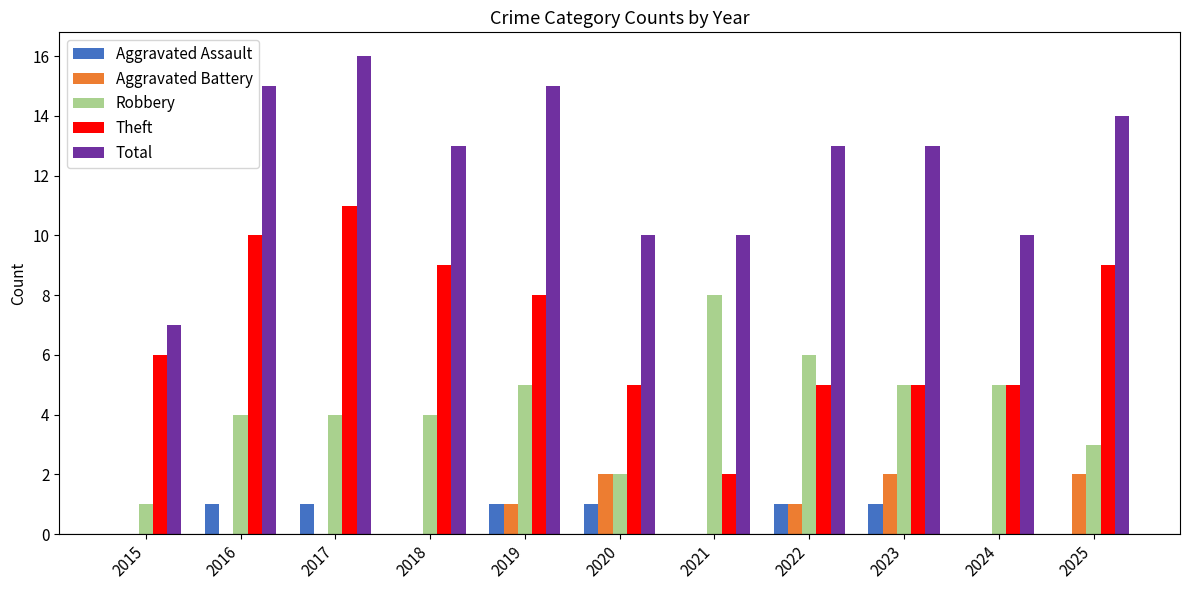

Read the Theft value at 2018.

9